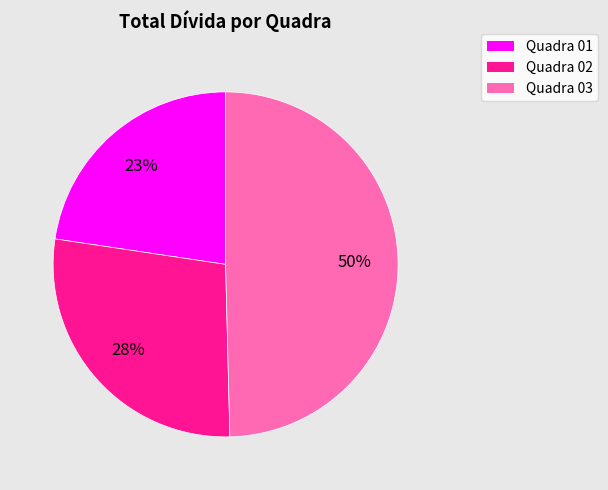

Is there any slice that represents more than half of the pie?

No